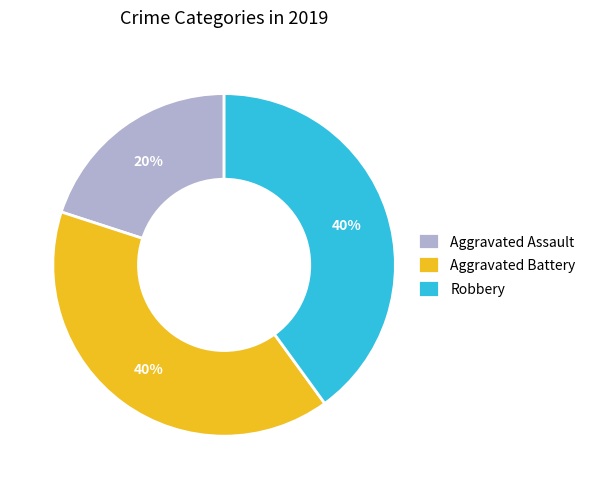

Count the number of slices in the pie.

3